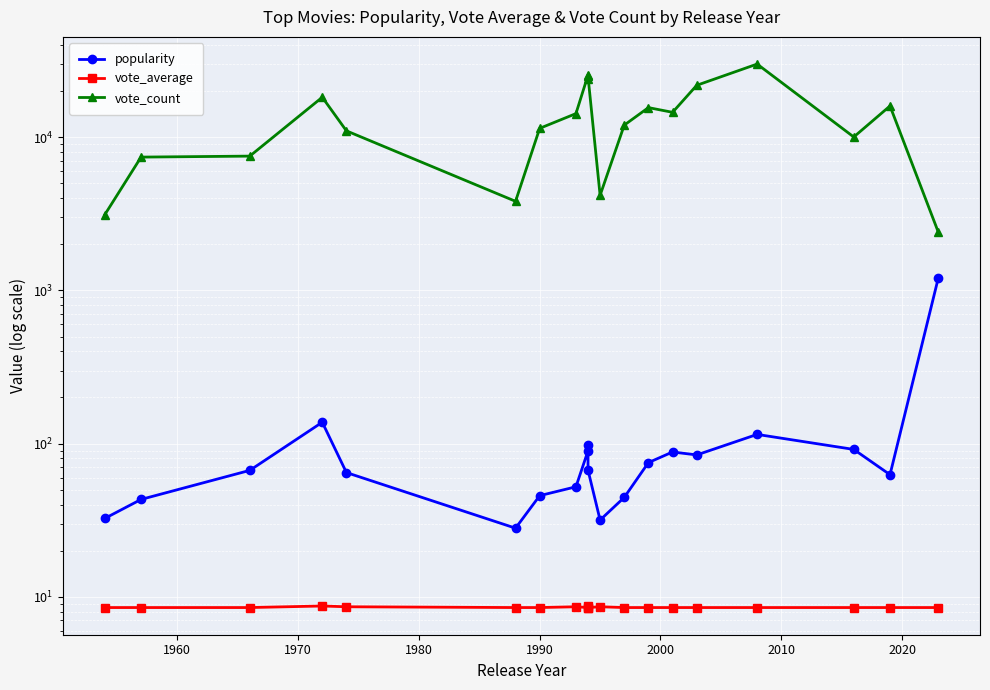

Which series has the largest total across all categories?

vote_count